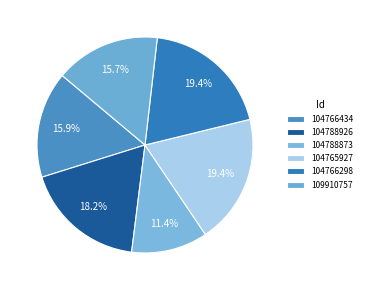

Which slice is the largest?

104765927